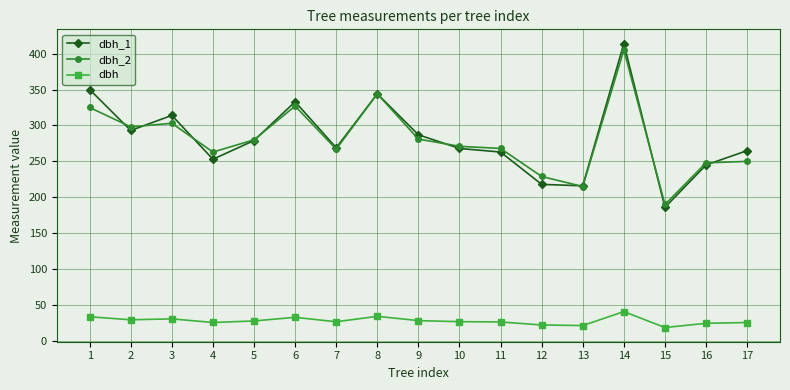

How many data points does each series have?

17